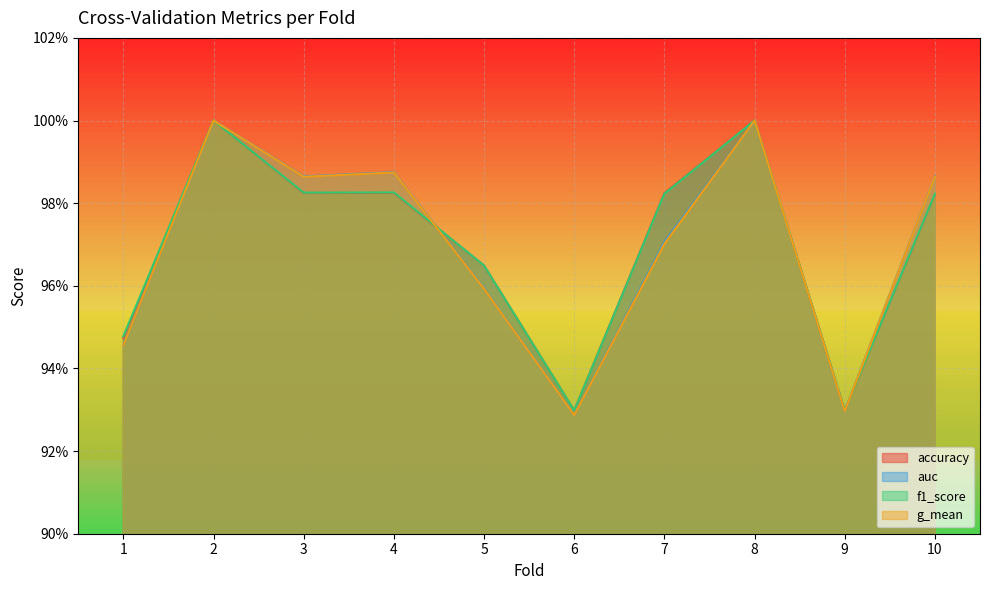

Which label corresponds to the largest value in the chart?

2